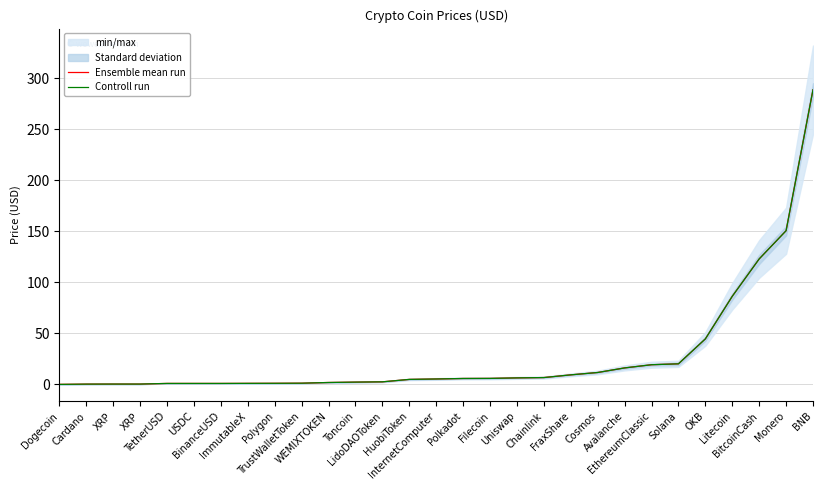

True or false: Controll run and Ensemble mean run cross at least once.

False